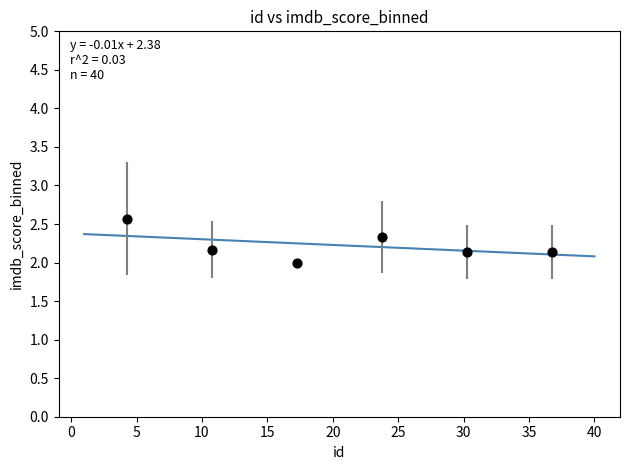

What is the average X value?

20.5